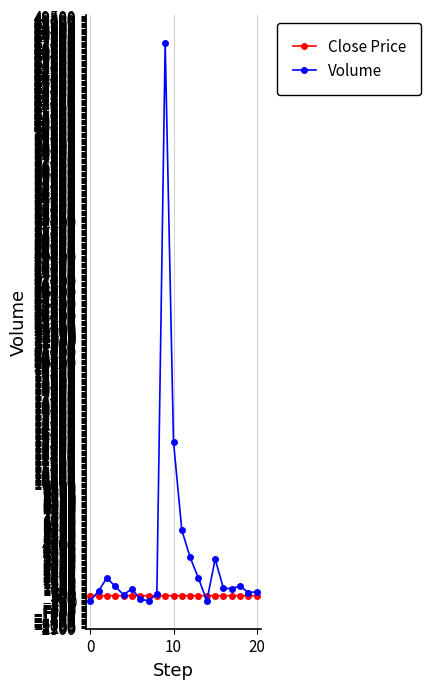

Which series has the largest total across all categories?

Volume